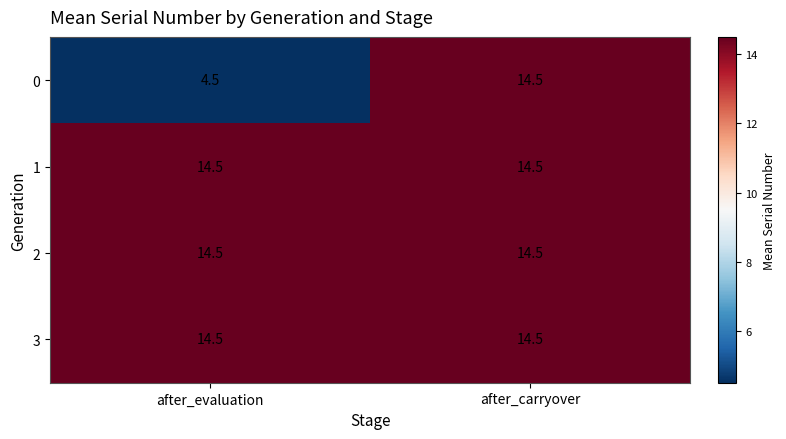

Is it true that 3 equals 14.5 at after_evaluation?

True